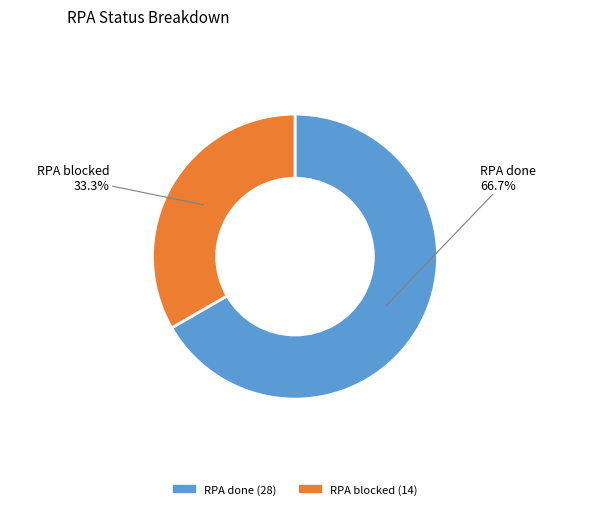

Does any single category account for the majority?

Yes